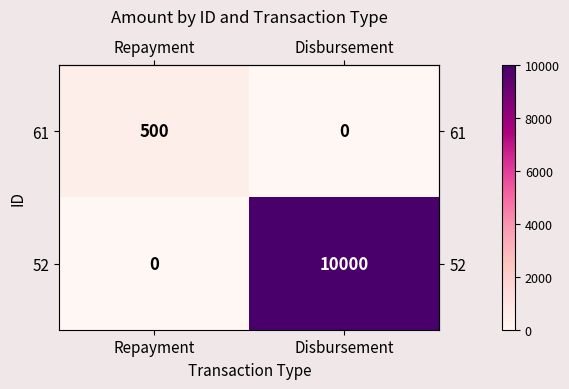

Is it true that 61 equals 0 at Disbursement?

True